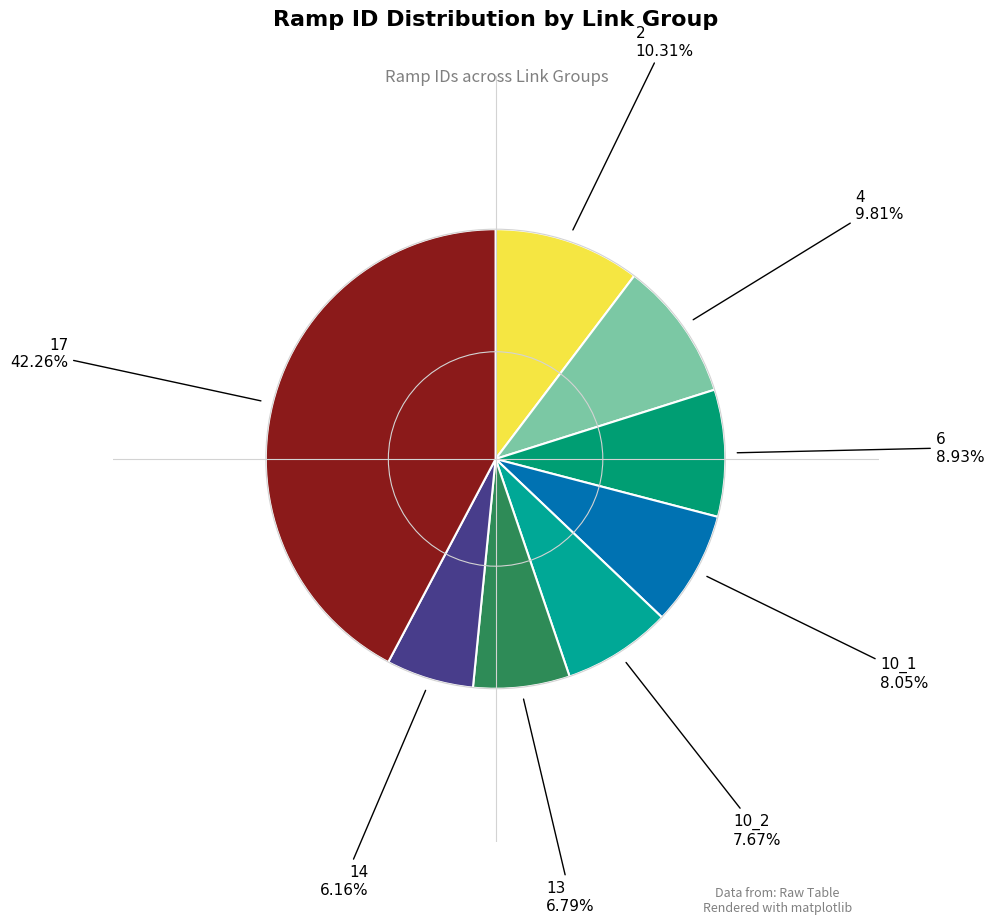

Count the number of slices in the pie.

8